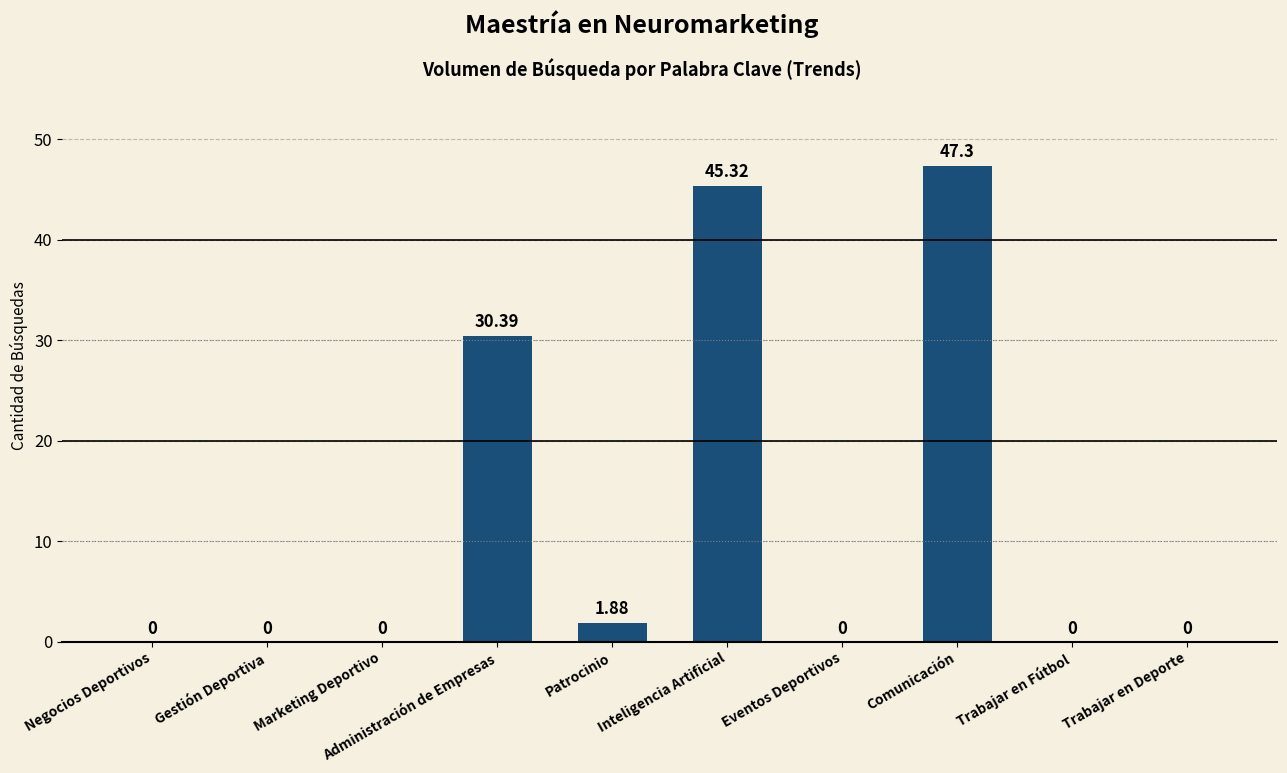

How many series are shown in this chart?

1